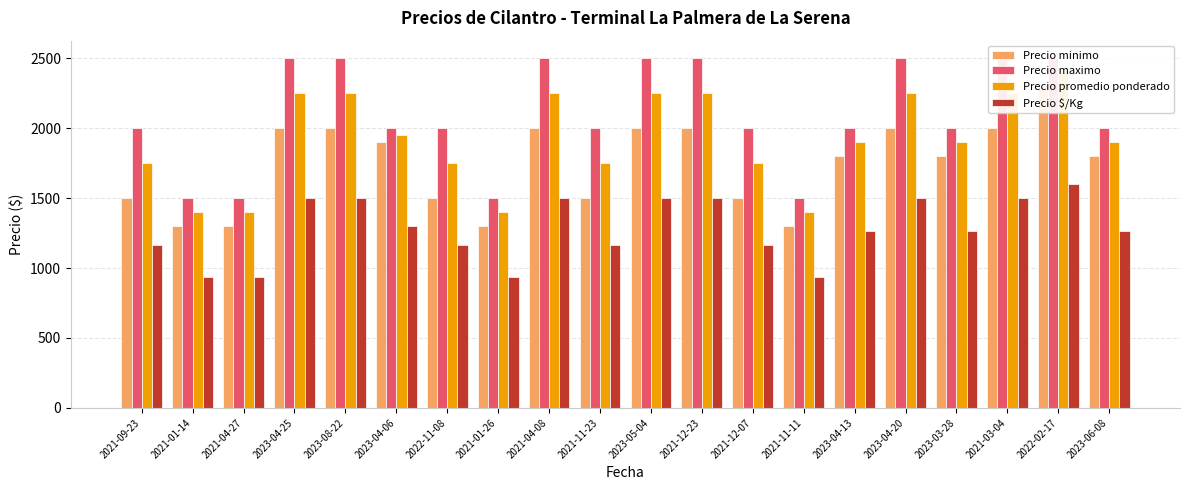

At which category does the chart reach its peak across all series?

2023-04-25